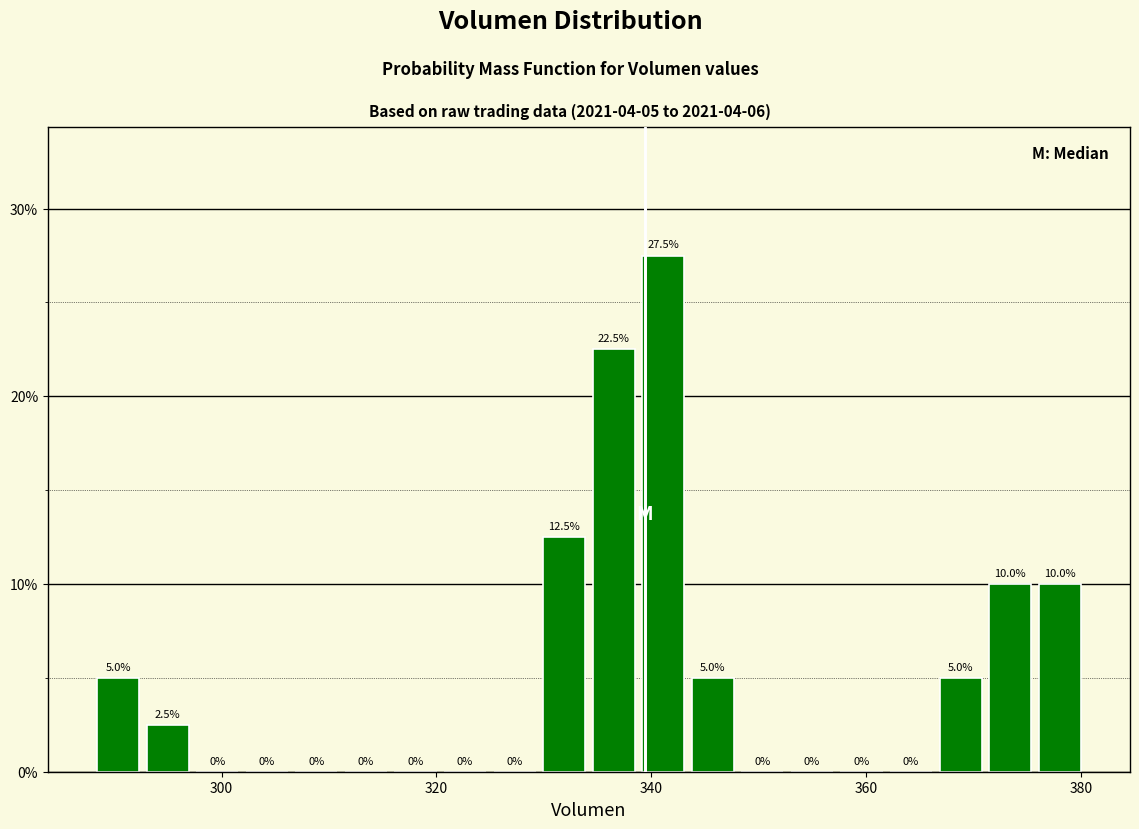

Read against the x-axis, roughly where is the centre of the tallest bar?

342